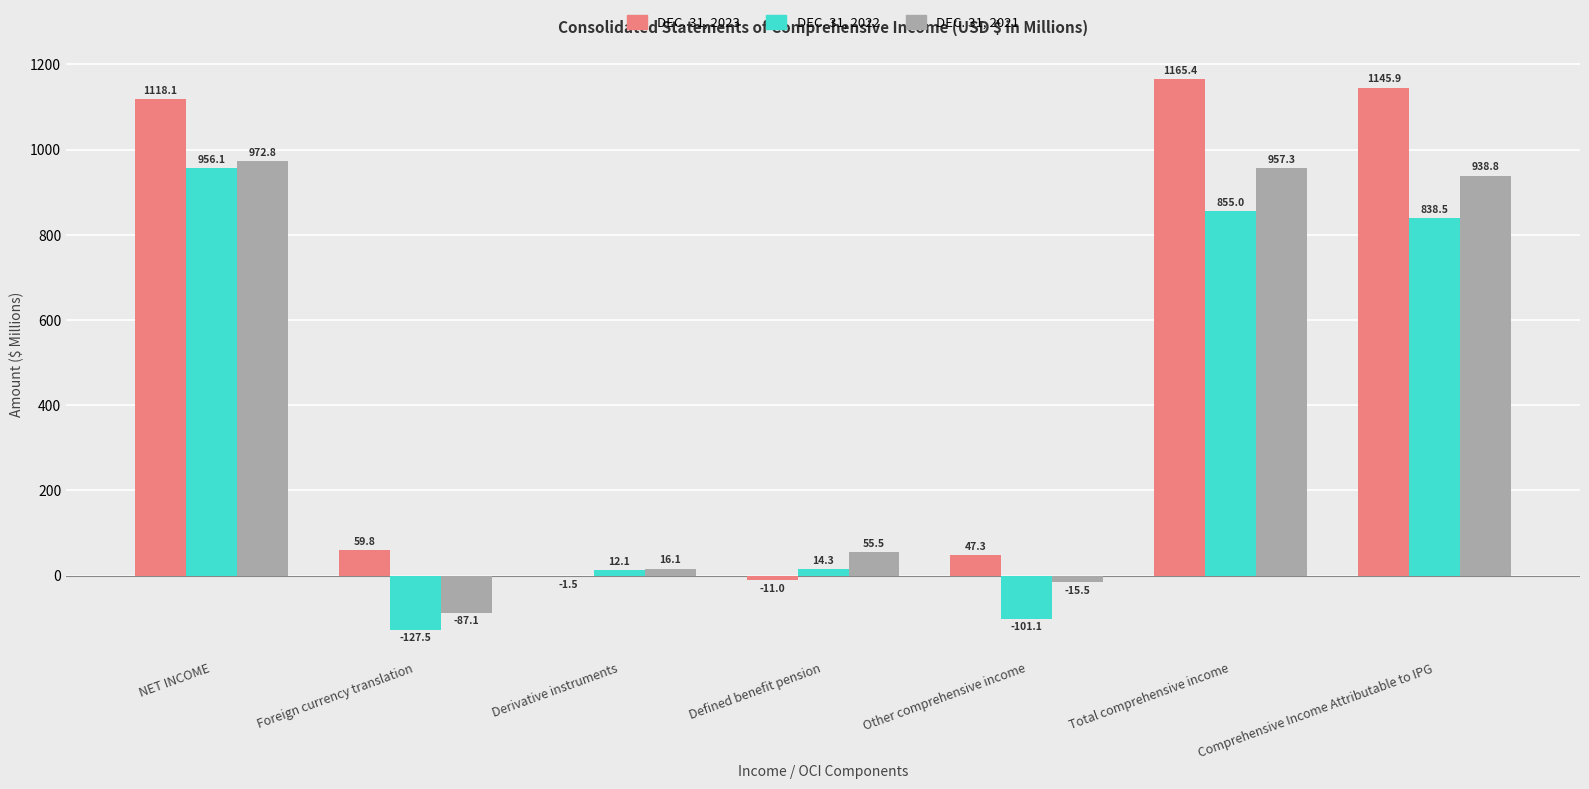

How many data points does each series have?

7